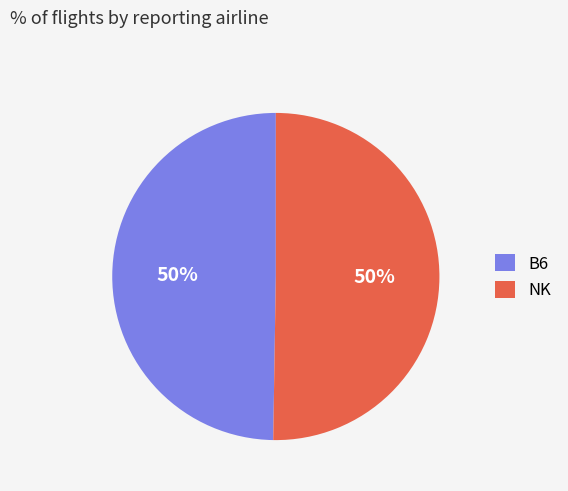

What percentage is the NK slice, to the nearest percent?

50%